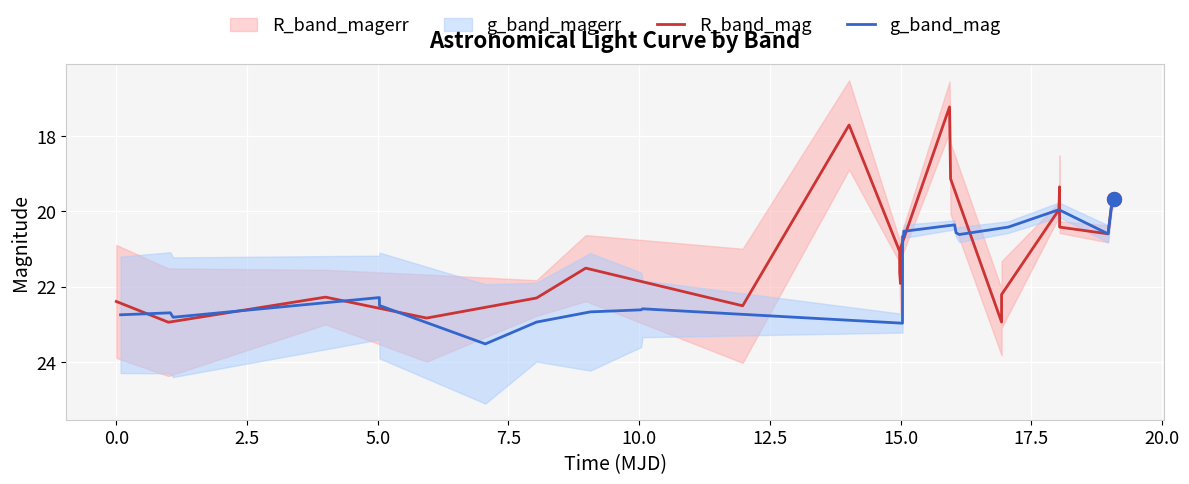

What is the maximum value for g_band_mag?

23.5